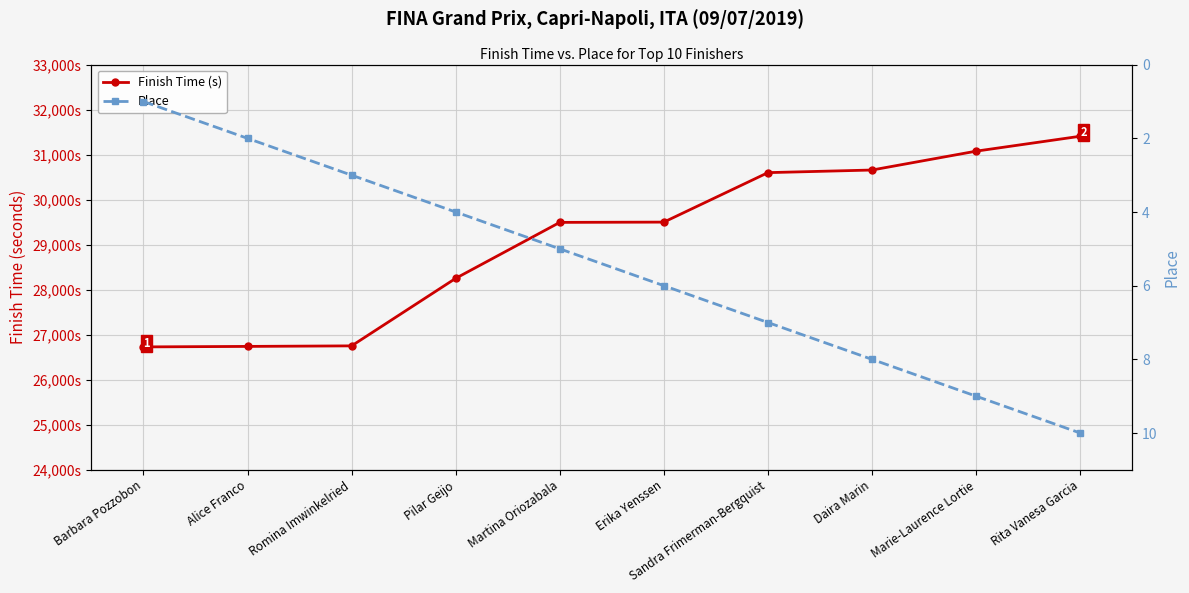

Which series changed the most between Pilar Geijo and Marie-Laurence Lortie?

Finish Time (s)